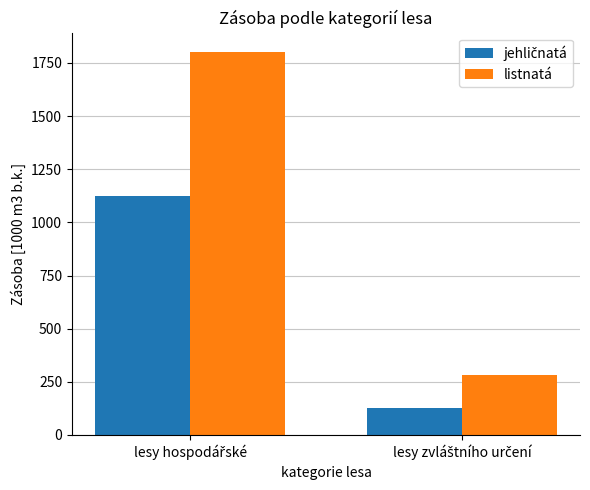

Which series has the largest range (max minus min)?

listnatá